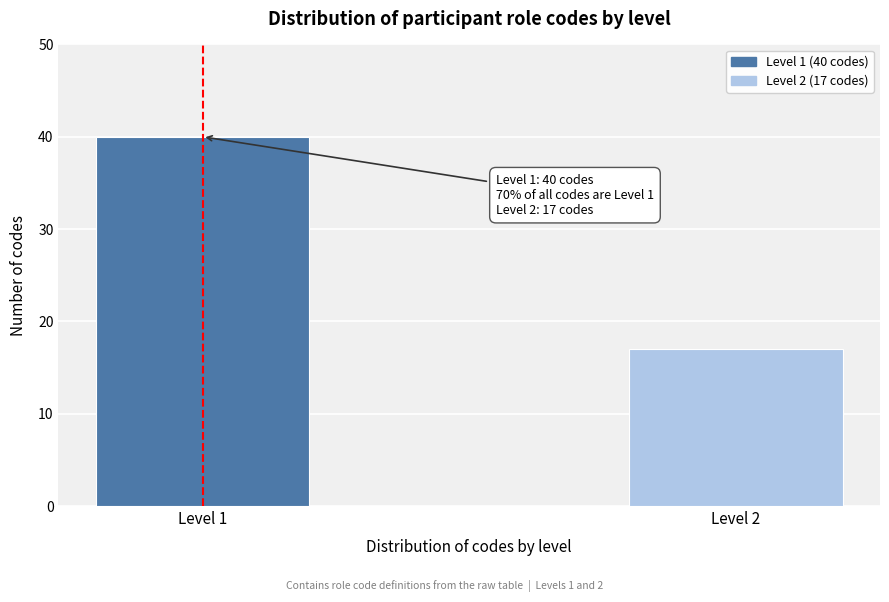

Reading right to left, transcribe all the data shown in this chart.

17	40